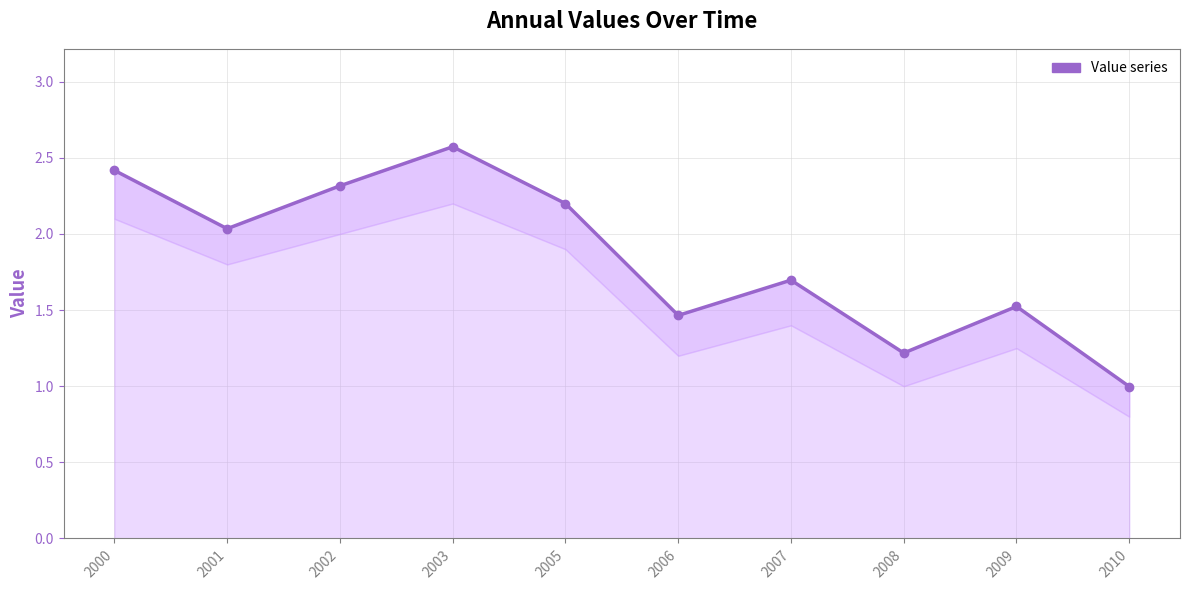

Rank the categories by value from lowest to highest.

2010, 2008, 2006, 2009, 2007, 2001, 2005, 2002, 2000, 2003